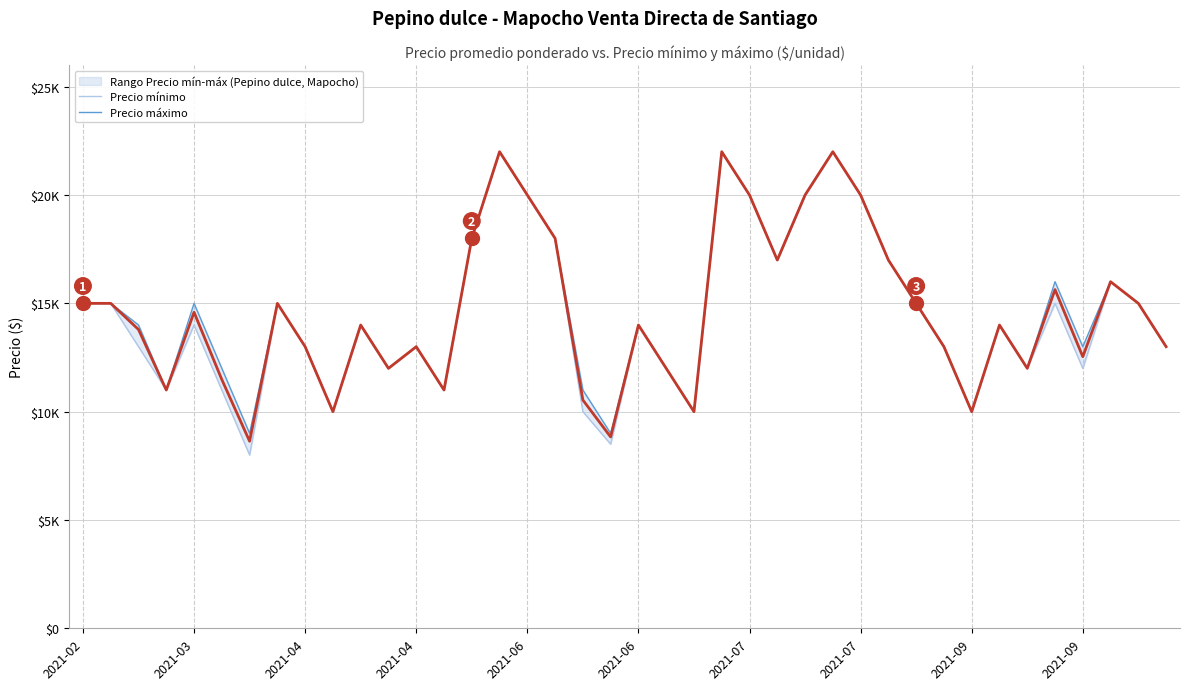

What is the difference between the second highest and minimum values in the Precio máximo series?

13000